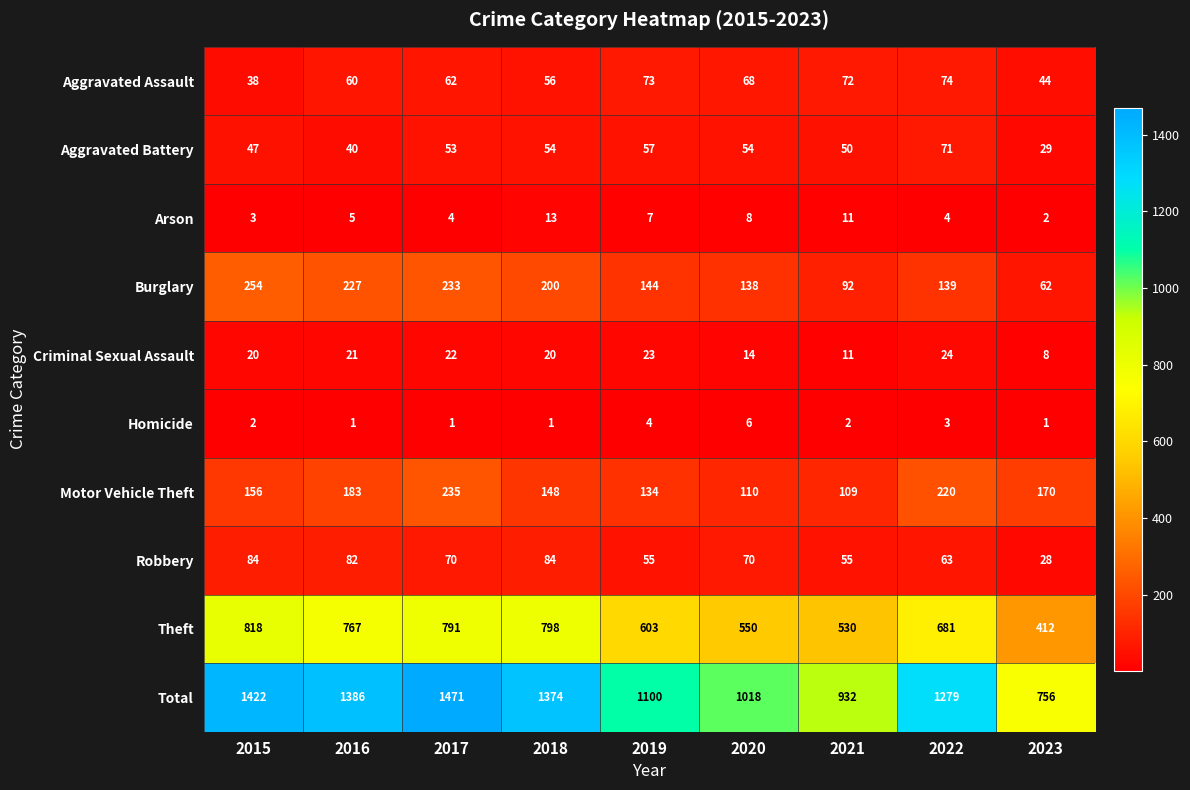

What value does the Robbery series have at 2018, to the nearest 5?

85